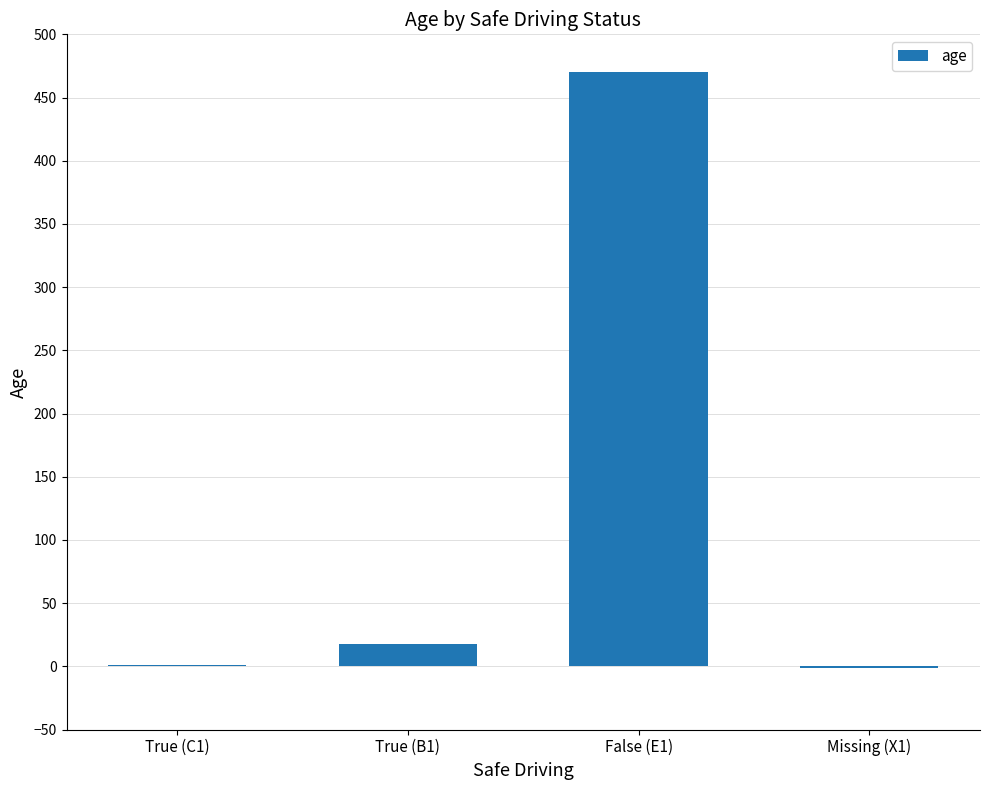

How many categories are shown in the chart?

4